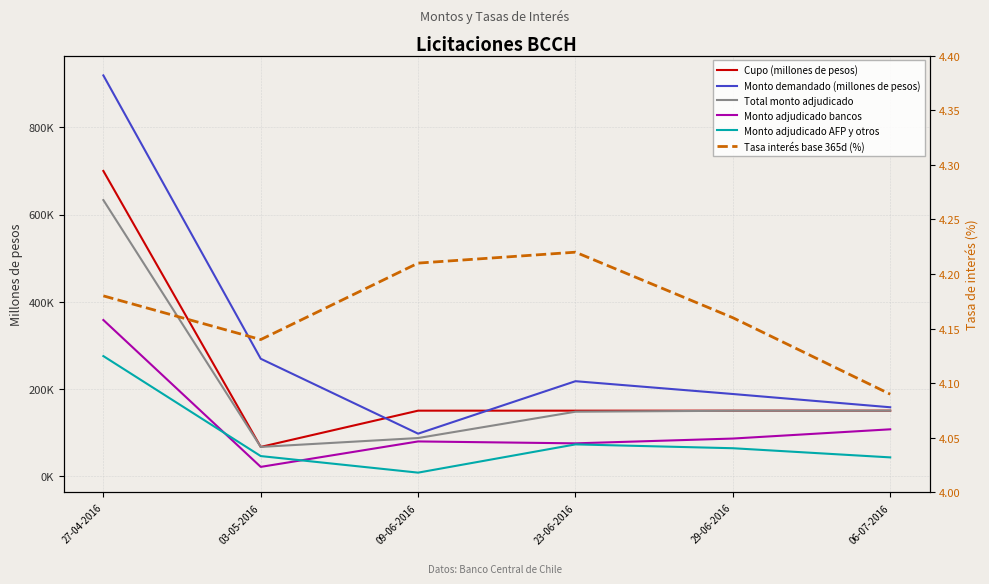

True or false: Cupo (millones de pesos) and Tasa interés base 365d (%) intersect in this chart.

False